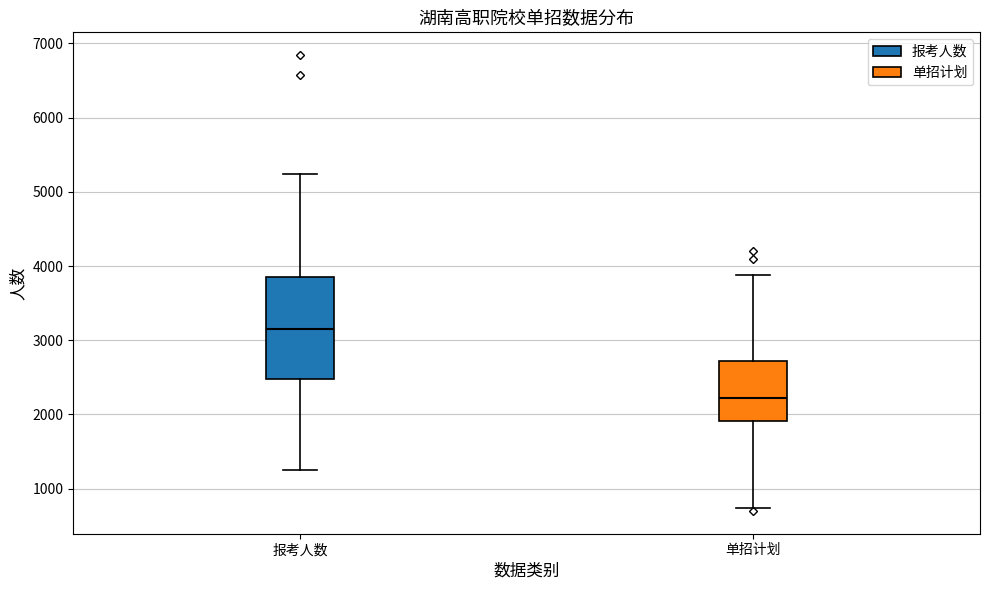

Reading left to right, read every box against the y-axis: the position of its median line, the range the box covers, and the ends of its whiskers. The values are not printed on the chart, so give them approximately, as read against the axis.

报考人数: median 3200, box 2500 to 3900, whiskers 1200 to 5200
单招计划: median 2200, box 1900 to 2700, whiskers 700 to 3900